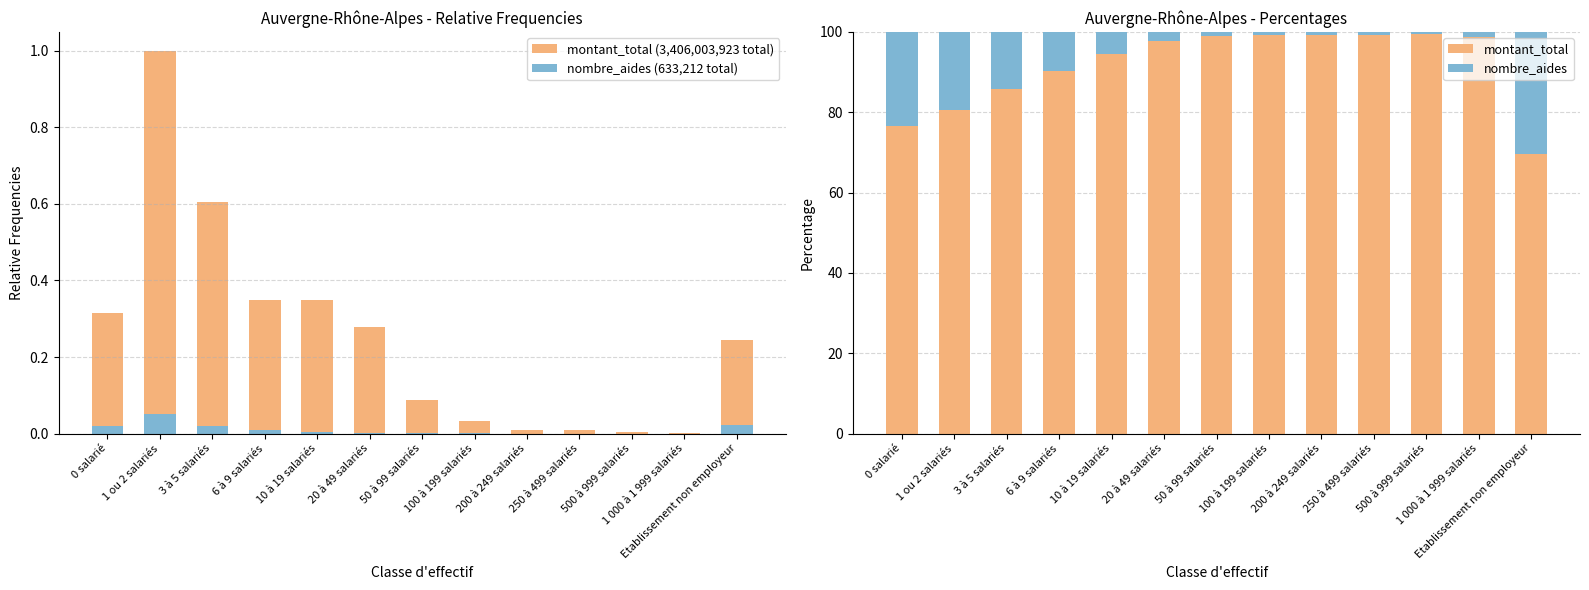

Reading right to left, list all the values displayed in this chart.

montant_total (3,406,003,923 total): 0.2	0.0	0.0	0.0	0.0	0.0	0.1	0.3	0.3	0.3	0.6	1.0	0.3
nombre_aides (633,212 total): 0.0	0.0	0.0	0.0	0.0	0.0	0.0	0.0	0.0	0.0	0.0	0.1	0.0
montant_total: 69.6	98.7	99.5	99.1	99.3	99.2	98.9	97.6	94.5	90.2	85.8	80.6	76.5
nombre_aides: 30.4	1.3	0.5	0.9	0.7	0.8	1.1	2.4	5.5	9.8	14.2	19.4	23.5